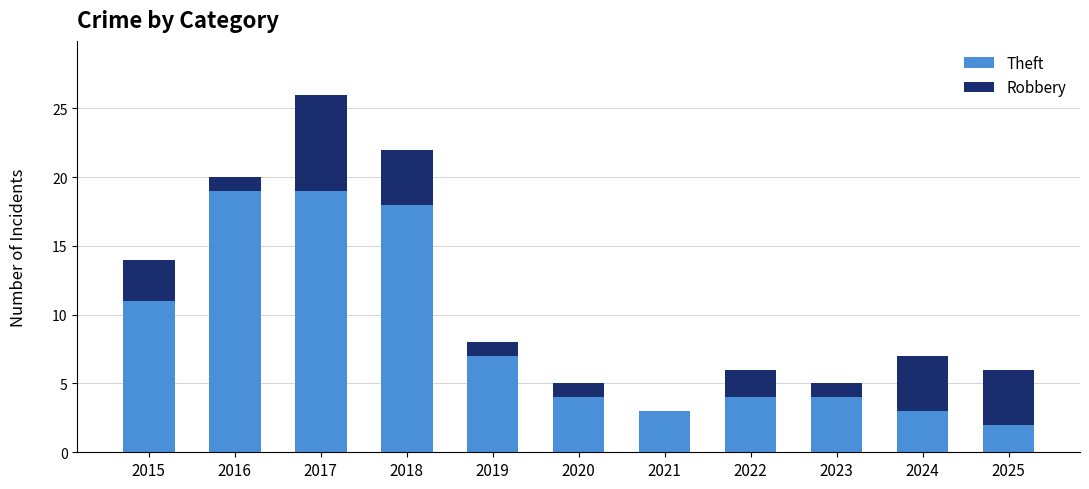

How many data points does each series have?

11